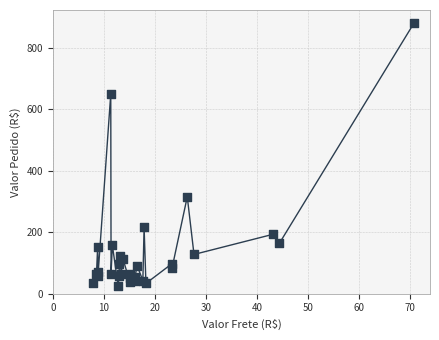

What Y value in the scatter plot is closest to 453?

315.3